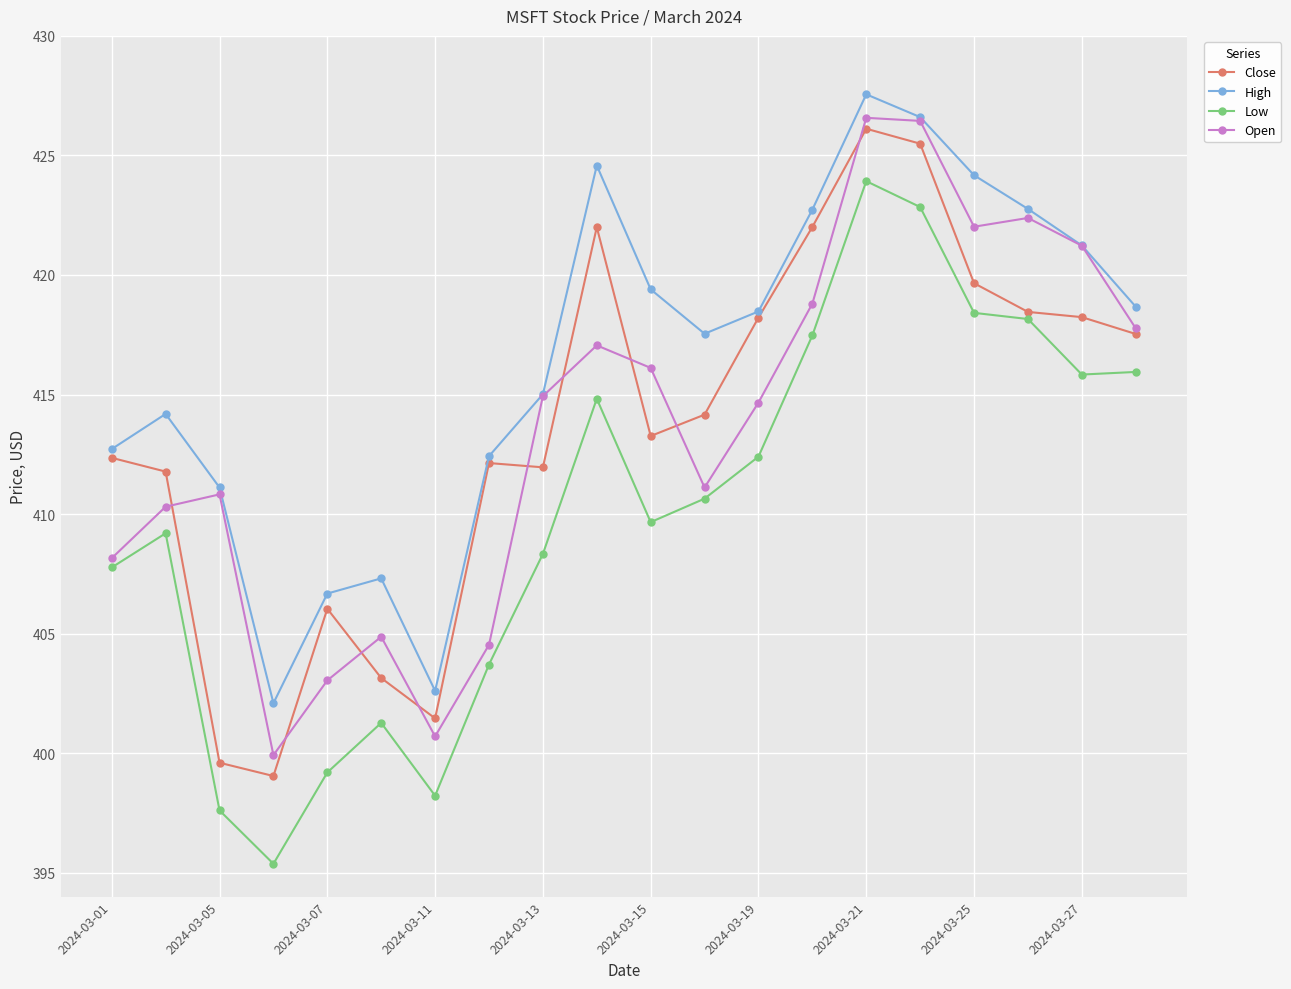

What is the smallest value displayed?

395.4